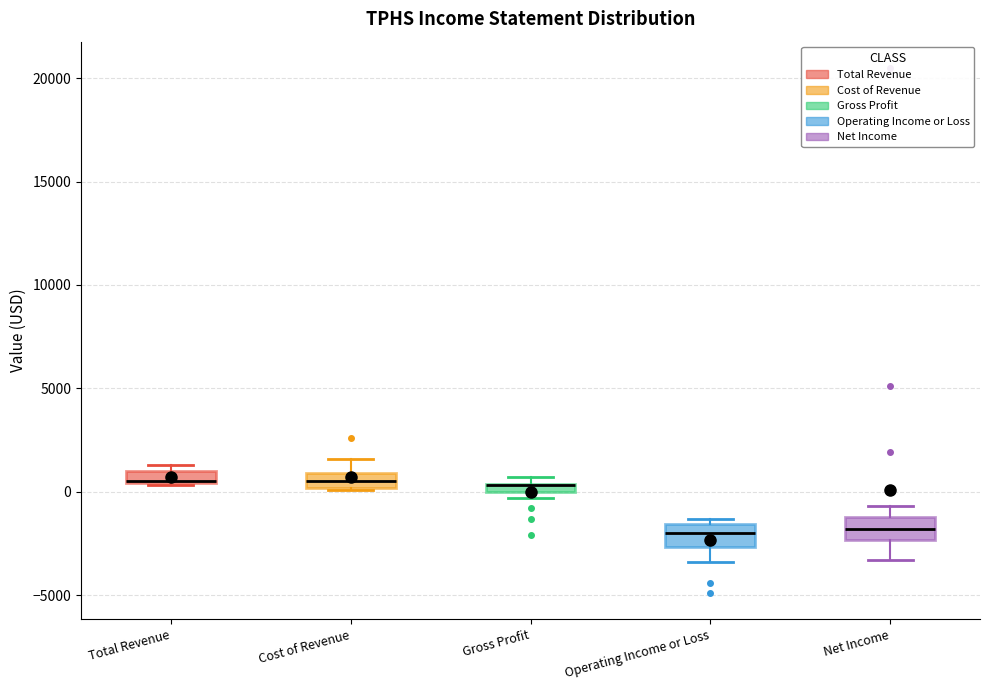

Where is the upper edge of the box for Gross Profit on the y-axis? The values are not printed on the chart, so give them approximately, as read against the axis.

500